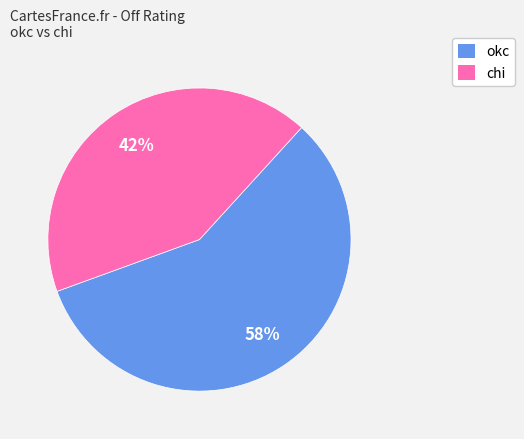

Is there a majority slice in this chart?

Yes